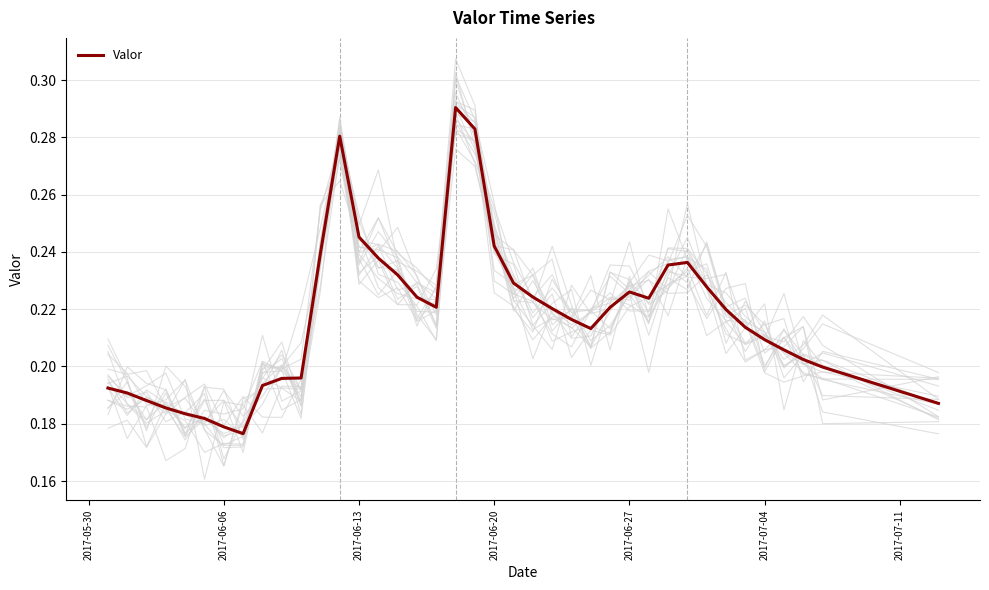

How many lines are shown in the chart?

1